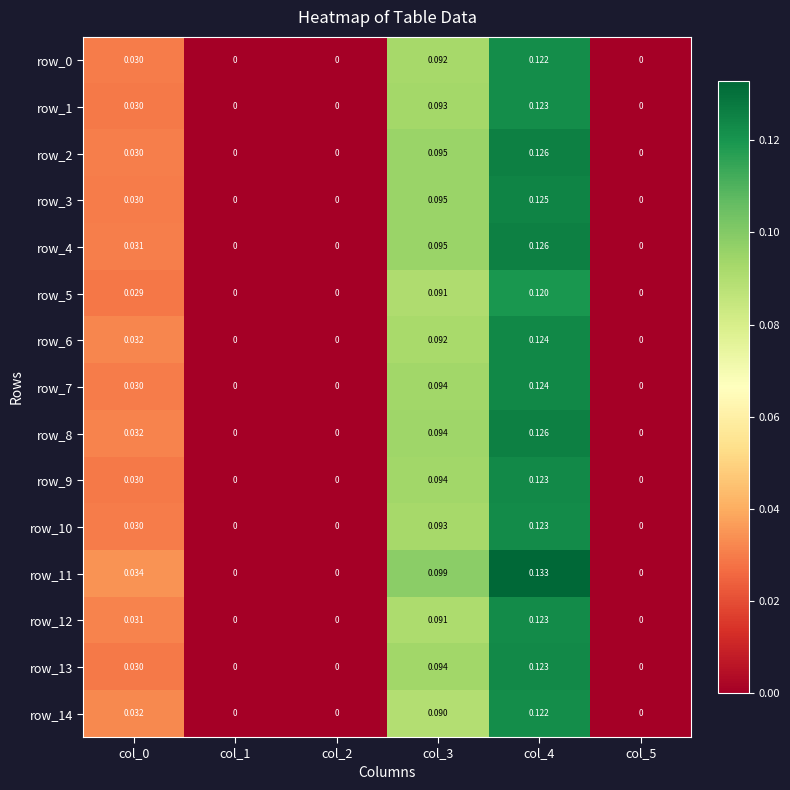

Is the value of row_14 at col_4 greater than the value of row_13 at col_1?

Yes